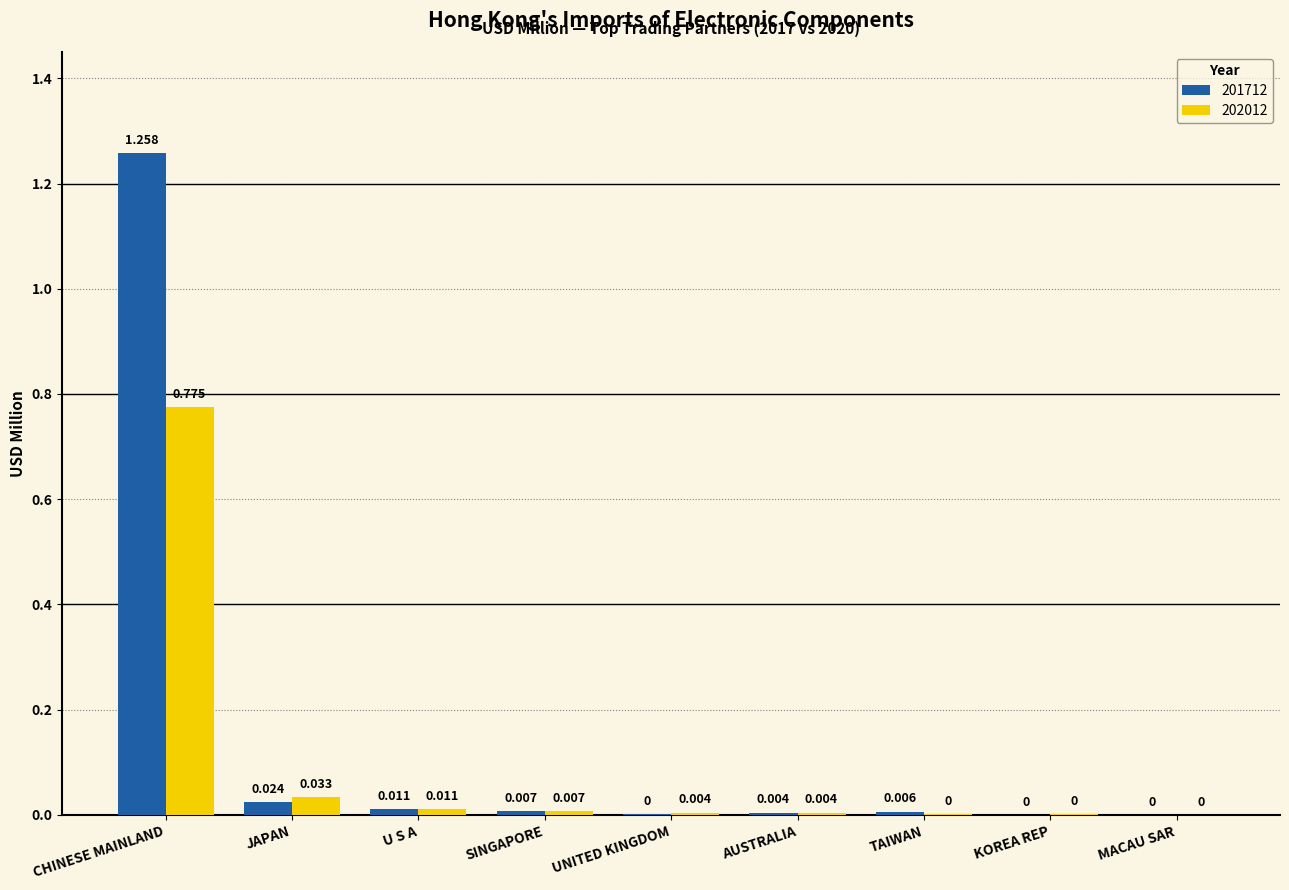

At which label is 202012 closest to 0?

MACAU SAR